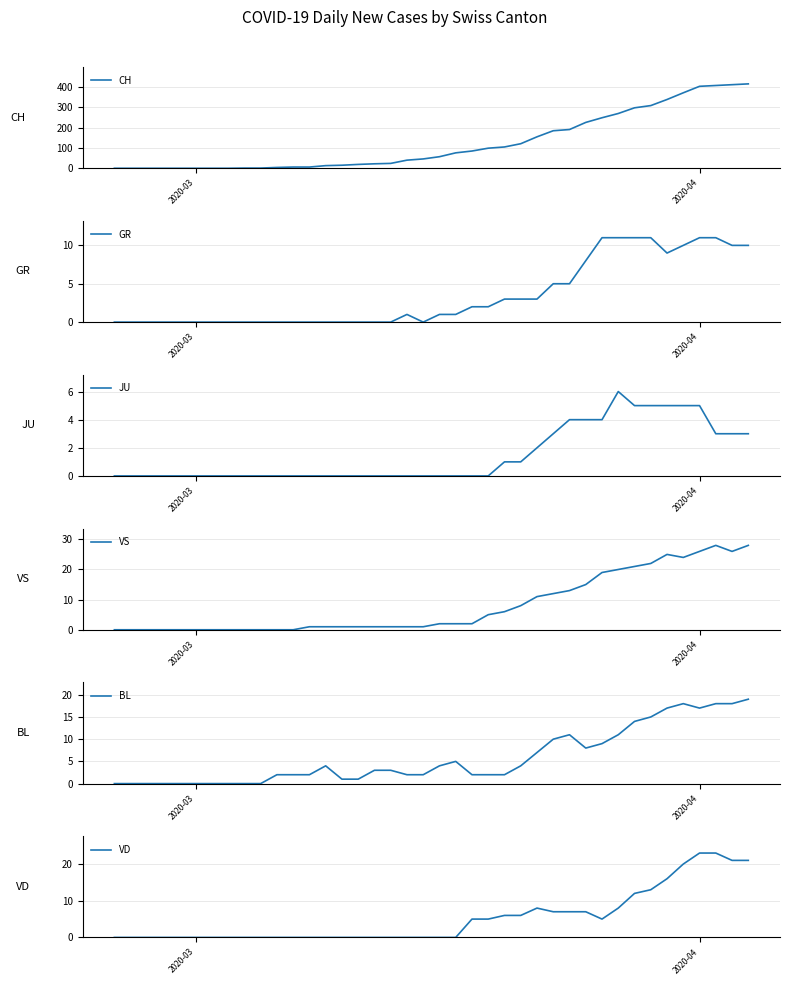

Which series has the largest total across all categories?

CH